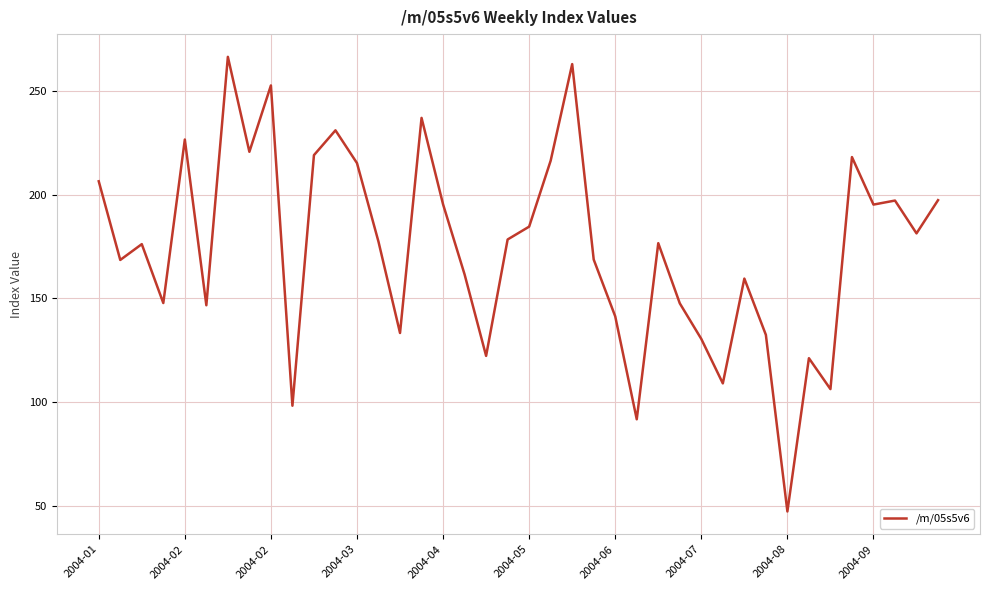

What is the difference between the maximum and minimum values?

219.1